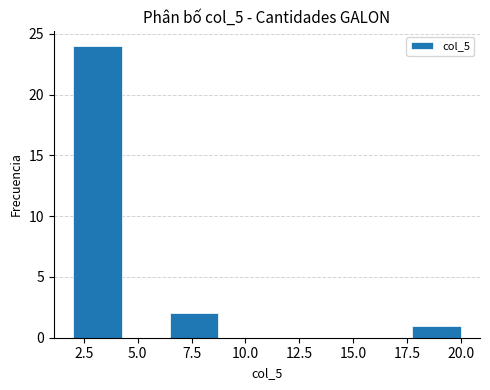

What is the height of the bar covering 17.75 to 20.00 on the x-axis? Neither the bar edges nor the heights are printed on the chart, so give them approximately, as read against the axes.

1